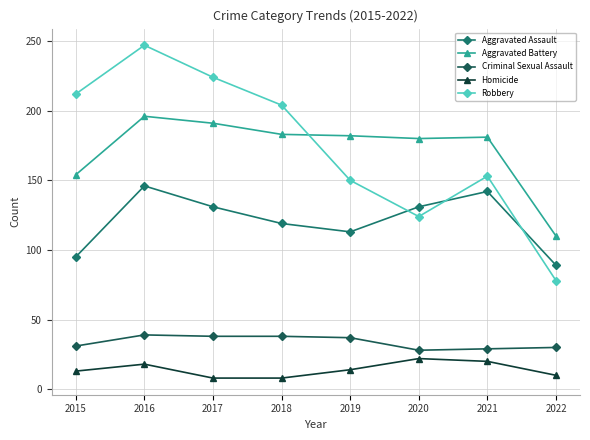

True or false: Aggravated Battery and Criminal Sexual Assault intersect in this chart.

False